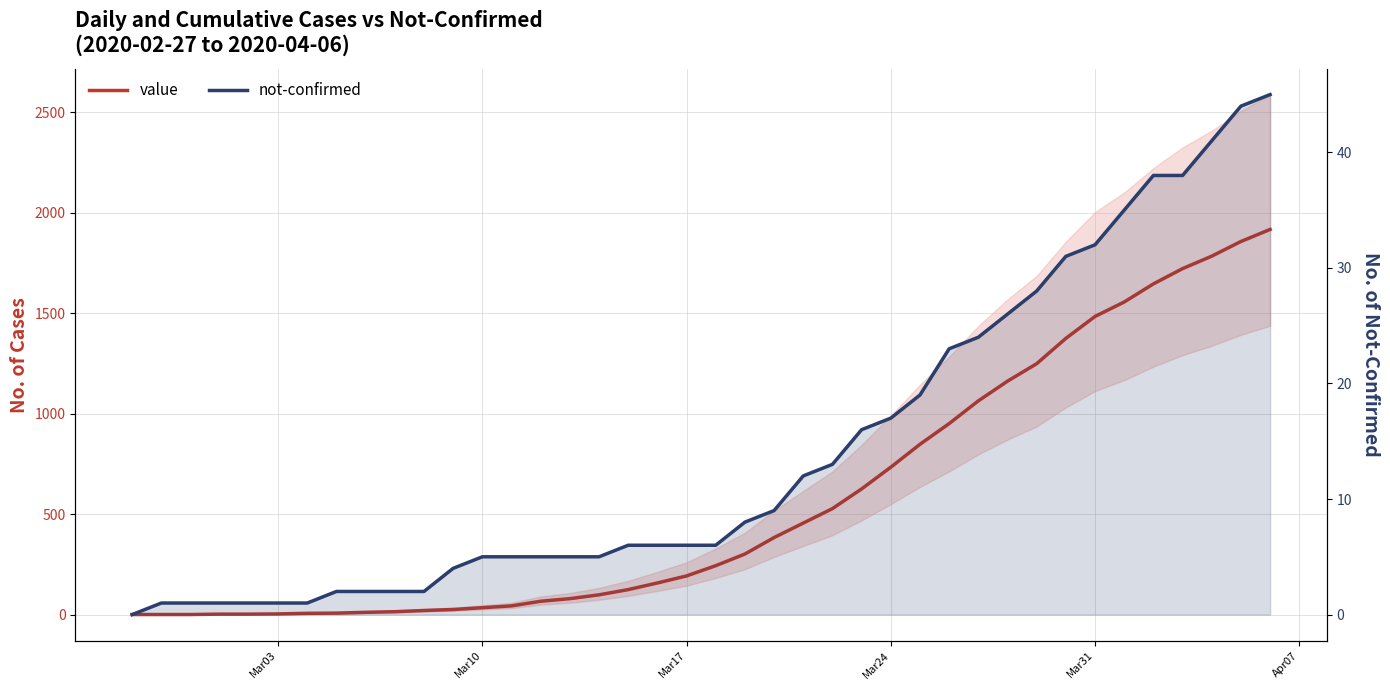

Is the value of value at Mar10 greater than the value of not-confirmed at 30?

No